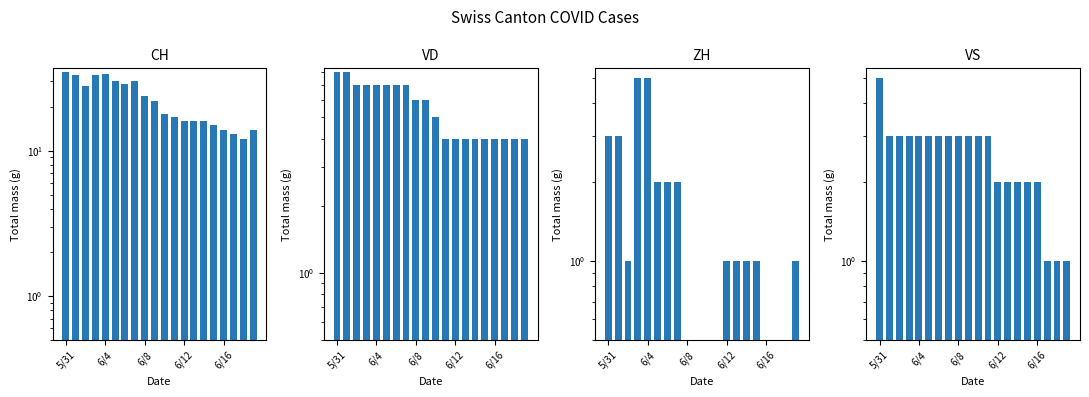

What is the sum of all VD values?

111.0